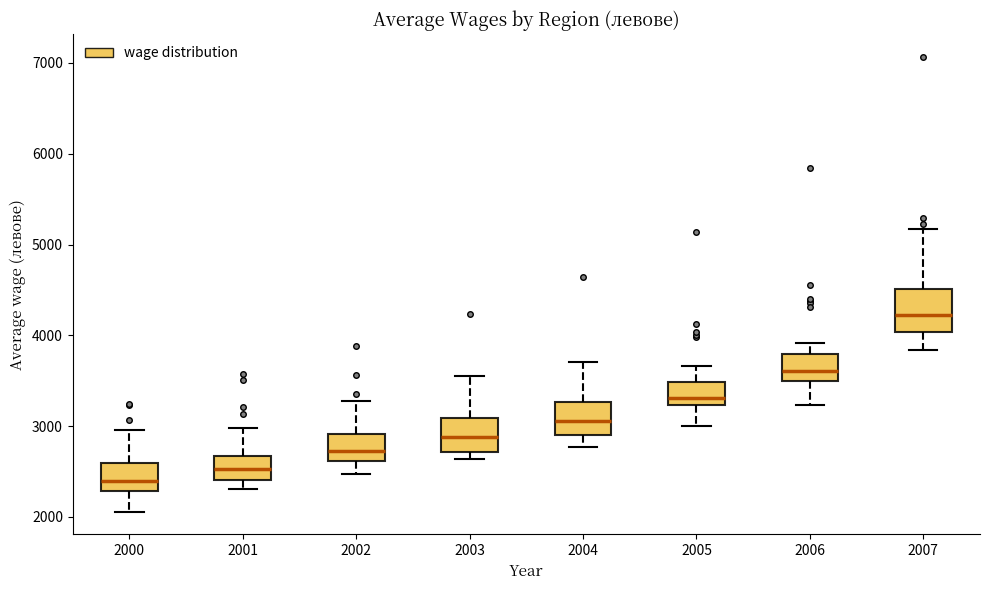

Reading left to right, transcribe this box plot: for each box, give where its median line is, the range the box spans, and where its two whiskers end, as read against the y-axis. The values are not printed on the chart, so give them approximately, as read against the axis.

2000: median 2400, box 2300 to 2600, whiskers 2100 to 3000
2001: median 2500, box 2400 to 2700, whiskers 2300 to 3000
2002: median 2700, box 2600 to 2900, whiskers 2500 to 3300
2003: median 2900, box 2700 to 3100, whiskers 2600 to 3600
2004: median 3100, box 2900 to 3300, whiskers 2800 to 3700
2005: median 3300, box 3200 to 3500, whiskers 3000 to 3700
2006: median 3600, box 3500 to 3800, whiskers 3200 to 3900
2007: median 4200, box 4000 to 4500, whiskers 3800 to 5200